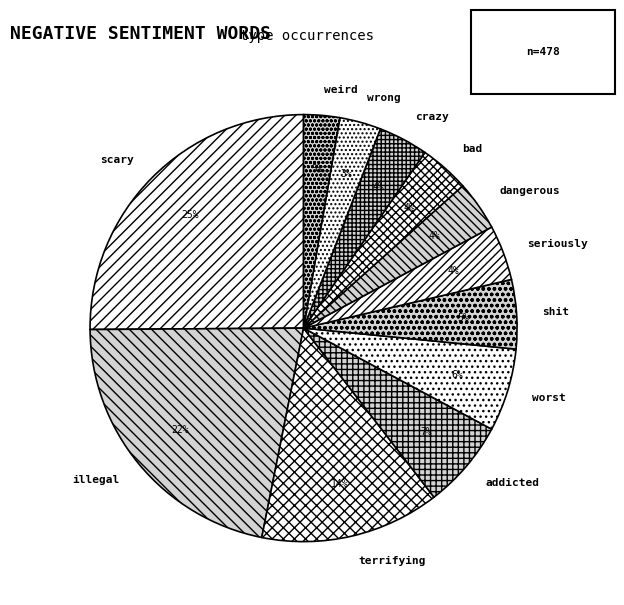

What percentage is the worst slice, to the nearest percent?

6%